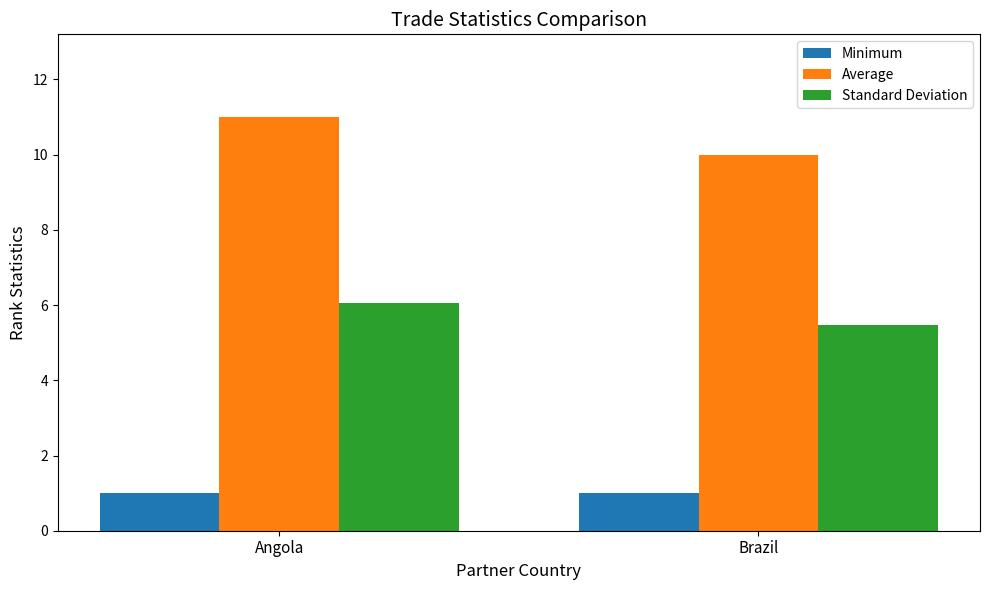

What is the average value of the Average series?

10.5